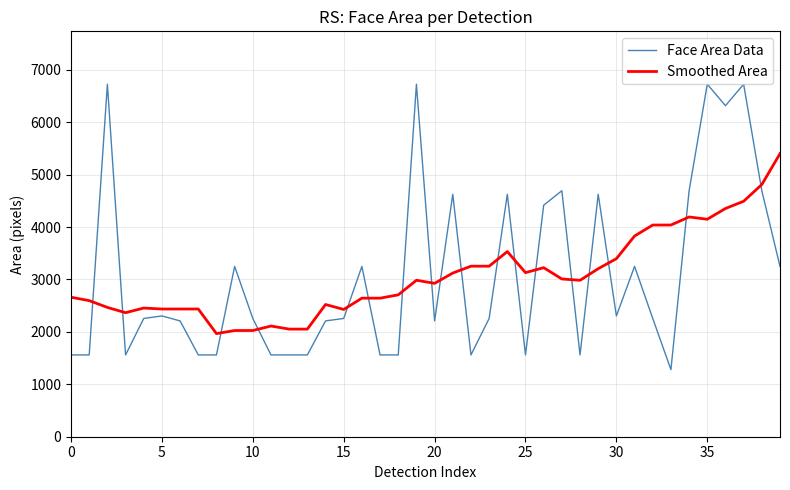

Rank the series by their maximum value, from highest to lowest.

Face Area Data, Smoothed Area